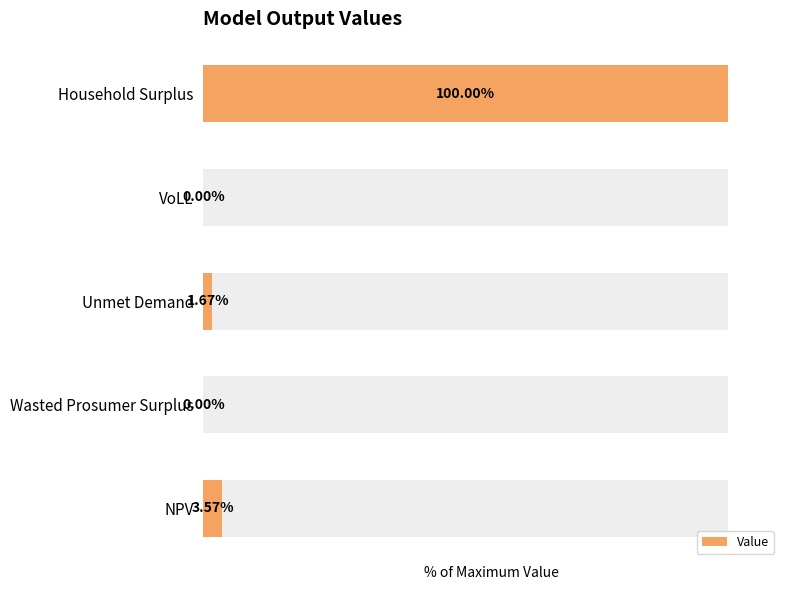

Reading left to right, extract all data points from this chart.

3.6	0.0	1.7	0.0	100.0